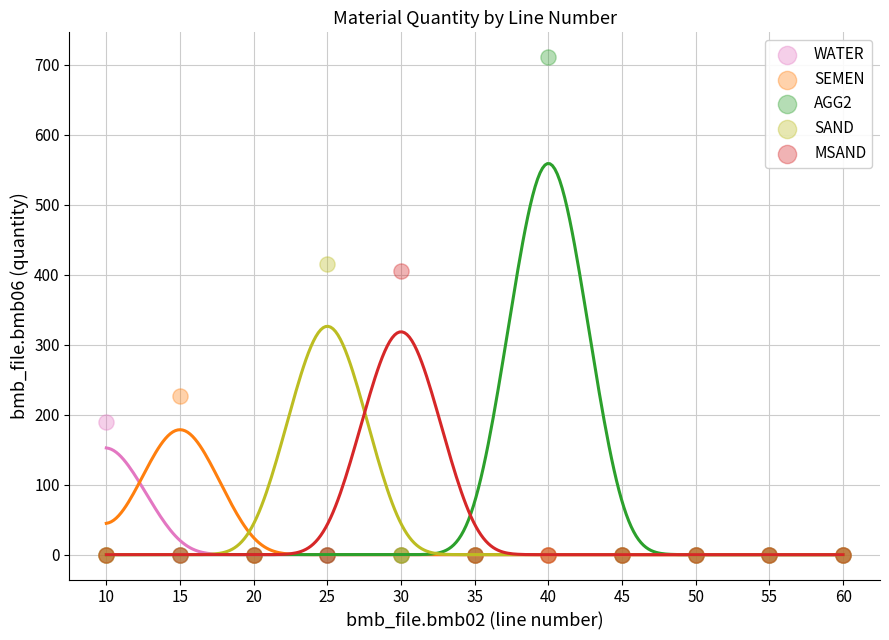

Which series reaches the maximum Y coordinate?

AGG2